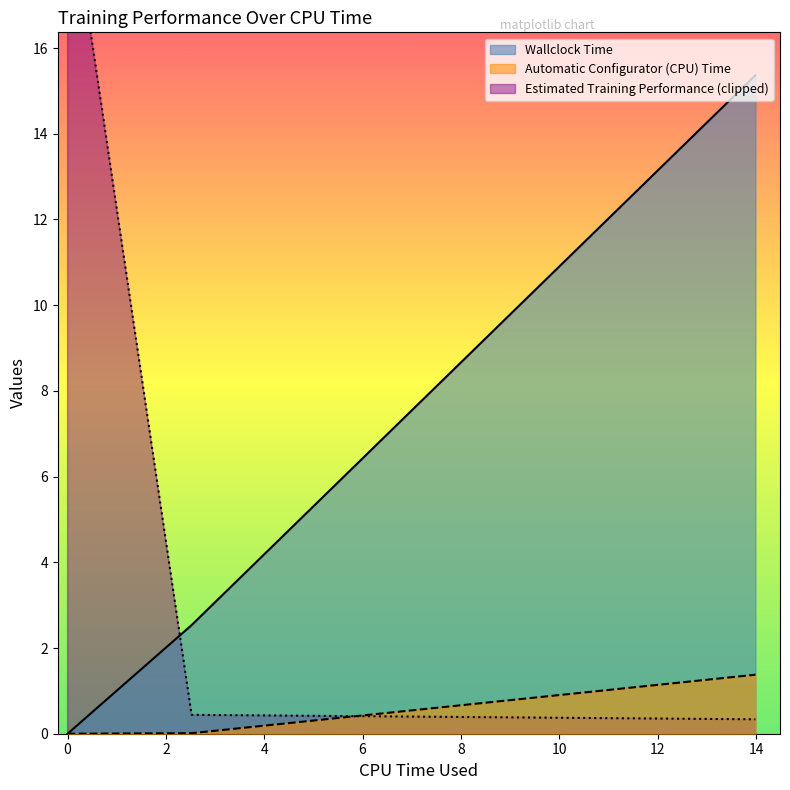

What is the highest value of the Wallclock Time series?

15.4